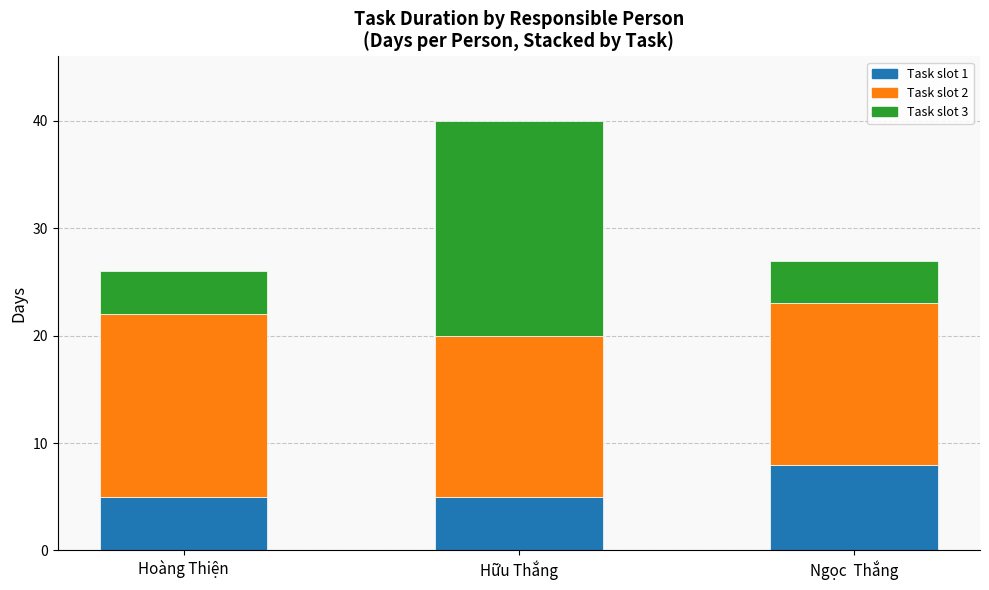

What is the total value across all series at Hữu Thắng?

40